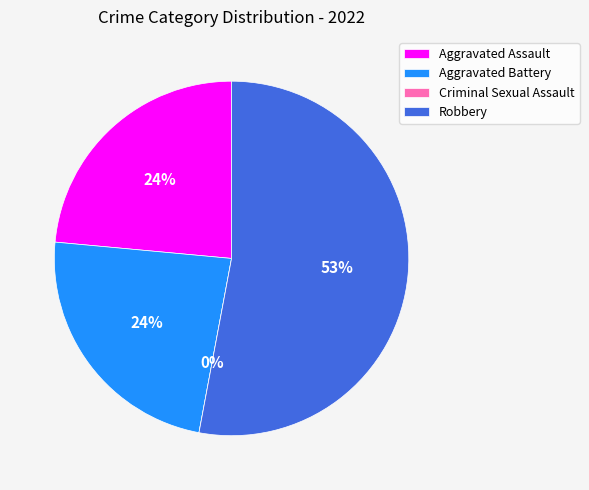

To the nearest percent, what is the average slice percentage?

25%